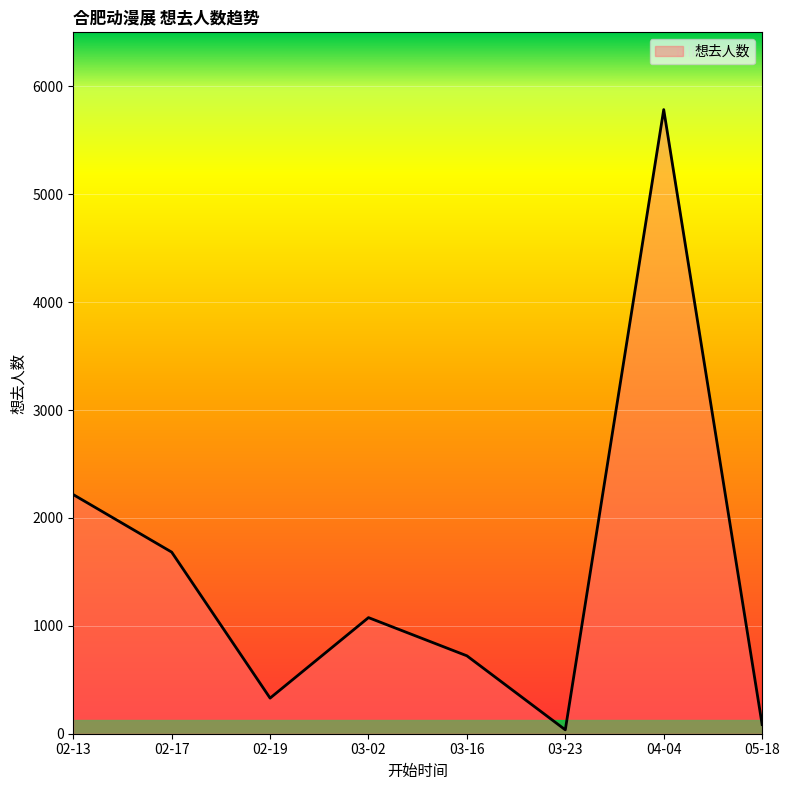

At which category does the chart reach its peak across all series?

04-04